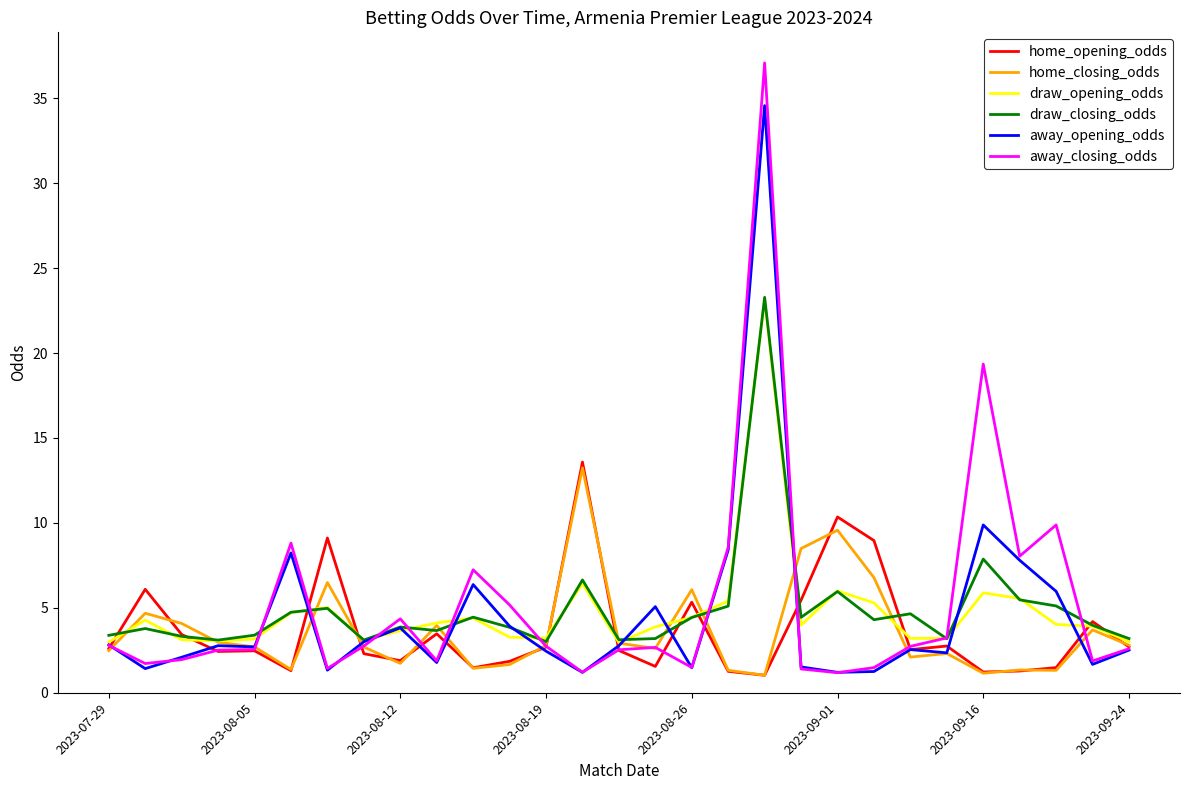

How many lines are shown in the chart?

6